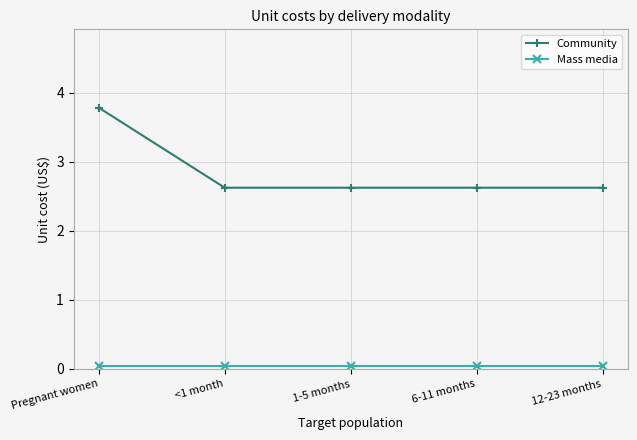

How many distinct data groups are displayed?

2